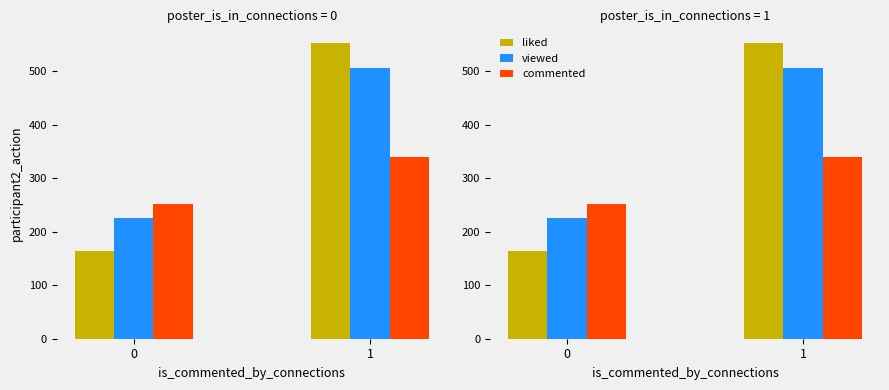

Which series has the widest spread of values?

liked